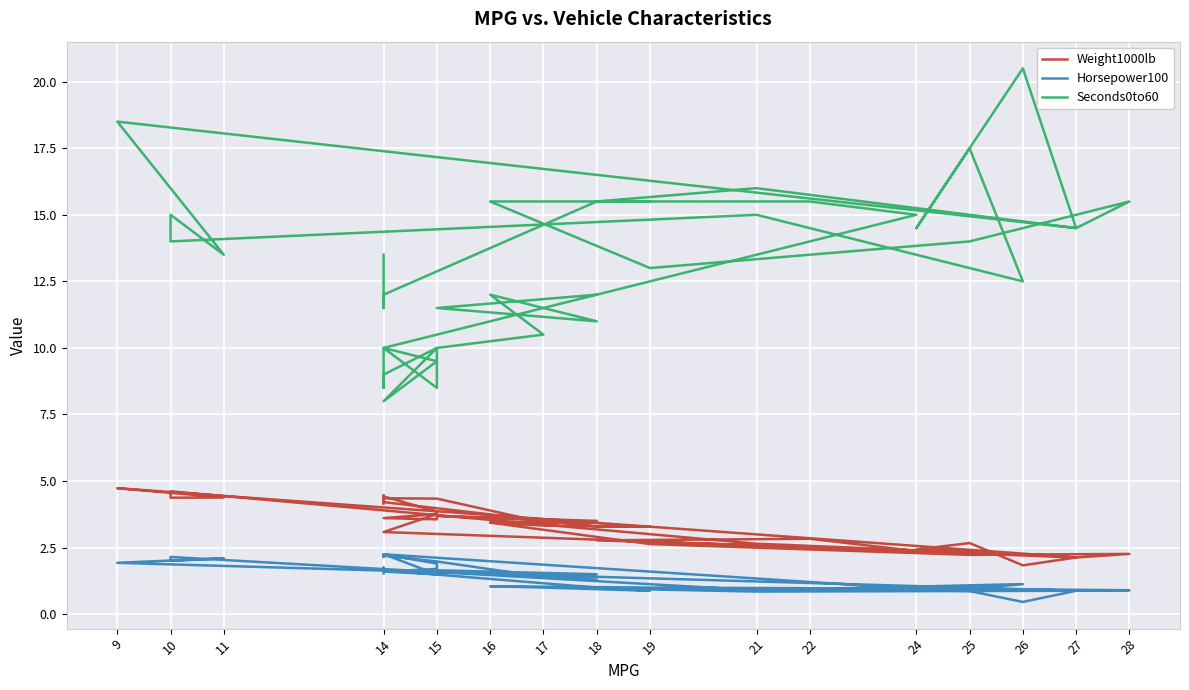

What value does the Weight1000lb series have at 16?

3.4